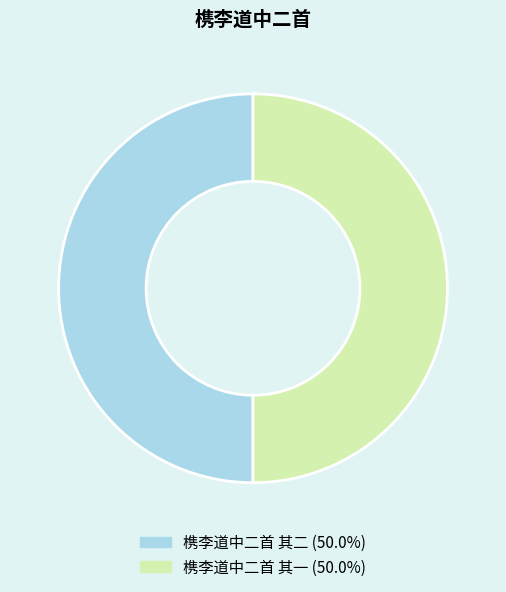

How many slices are in this pie chart?

2